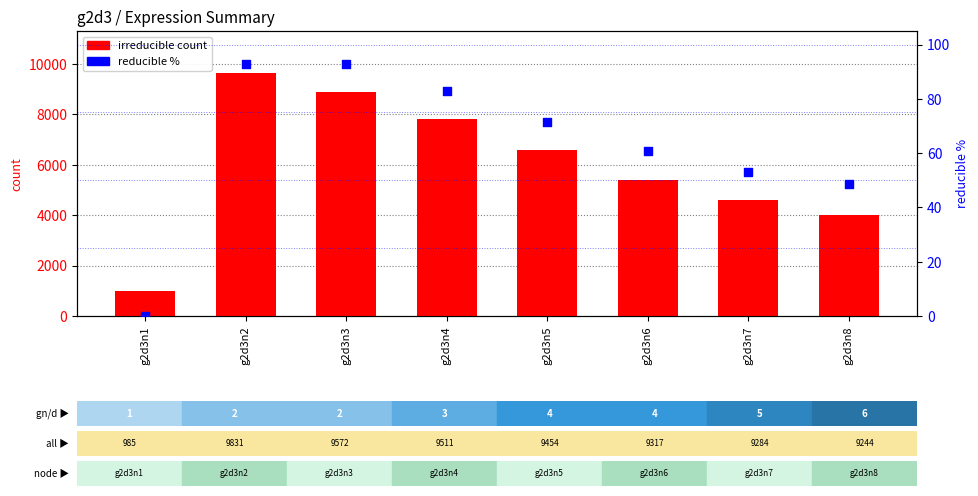

At which category is the sum across all series the highest?

g2d3n2